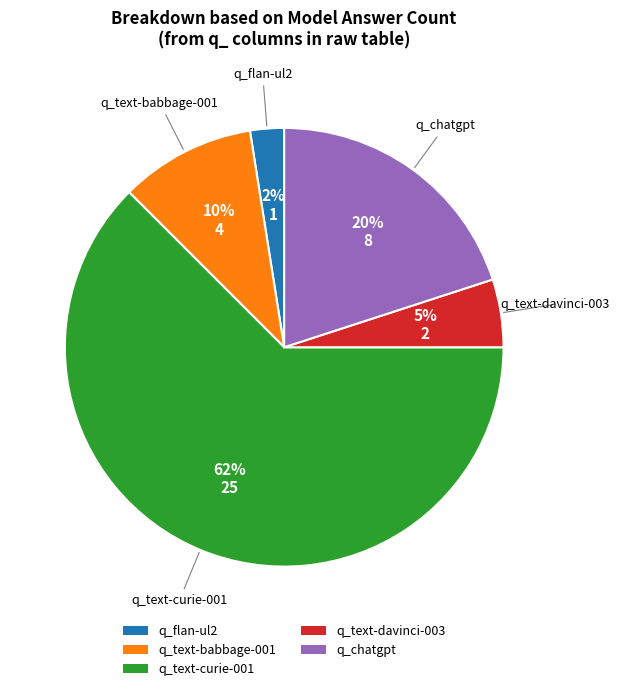

Which slice is the smallest?

q_flan-ul2